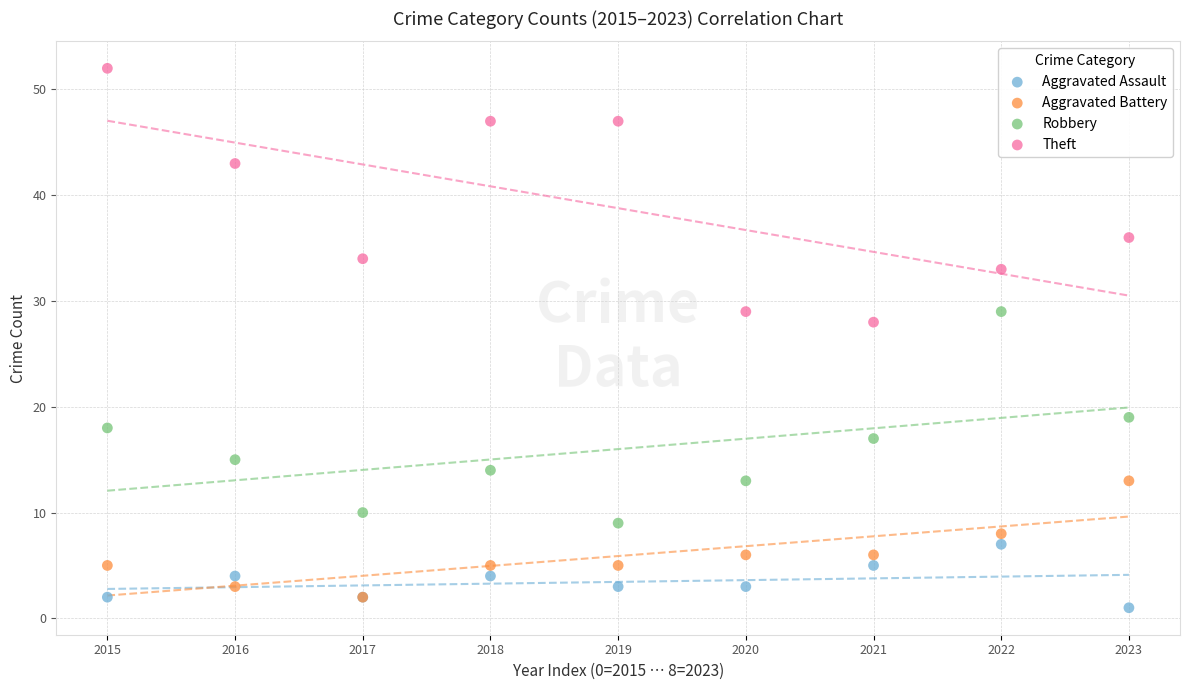

Which series contains the highest Y value?

Theft